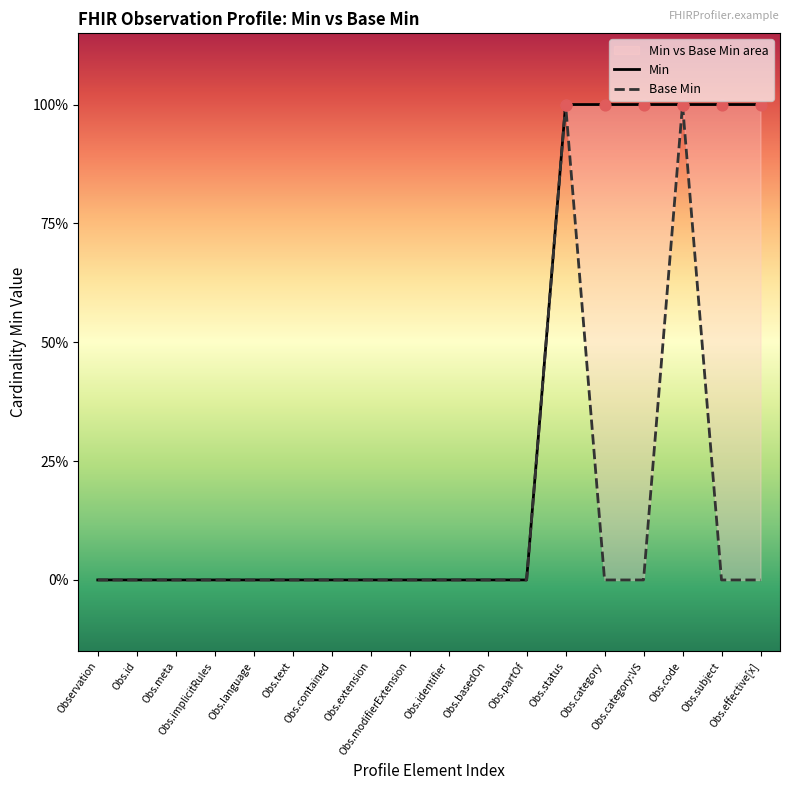

Which series has the largest total across all categories?

Min